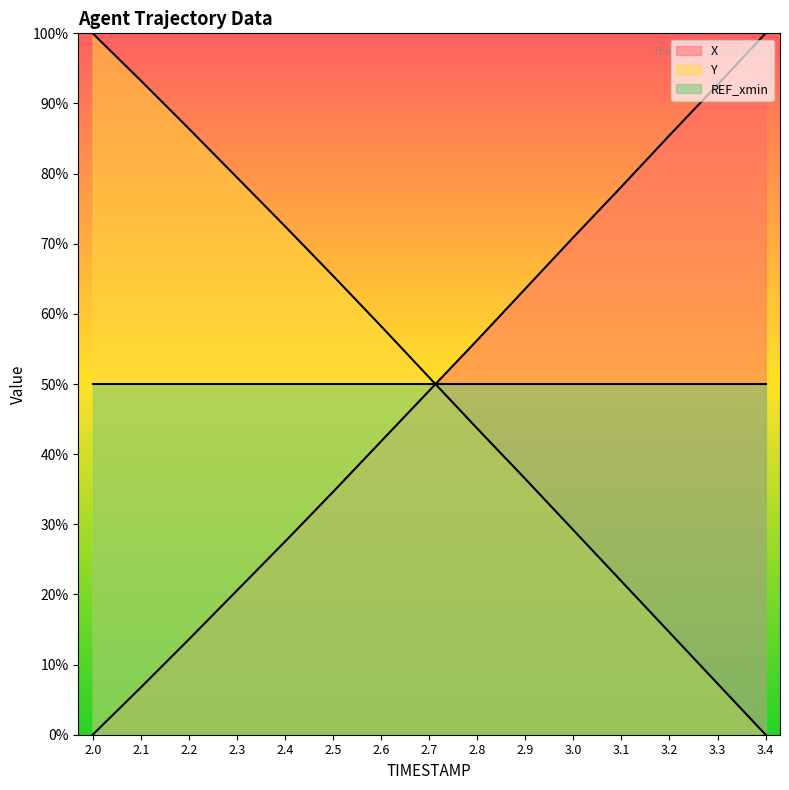

What position from the left is 3.3?

14